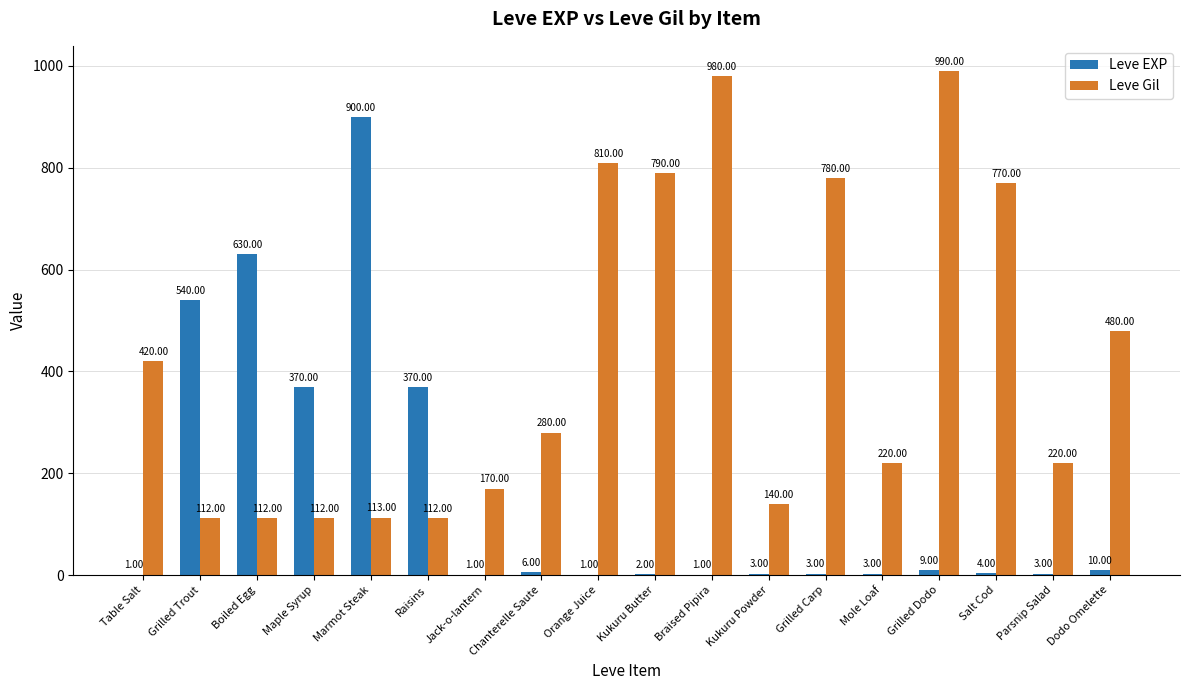

Between Marmot Steak and Salt Cod, which series saw the biggest shift?

Leve EXP